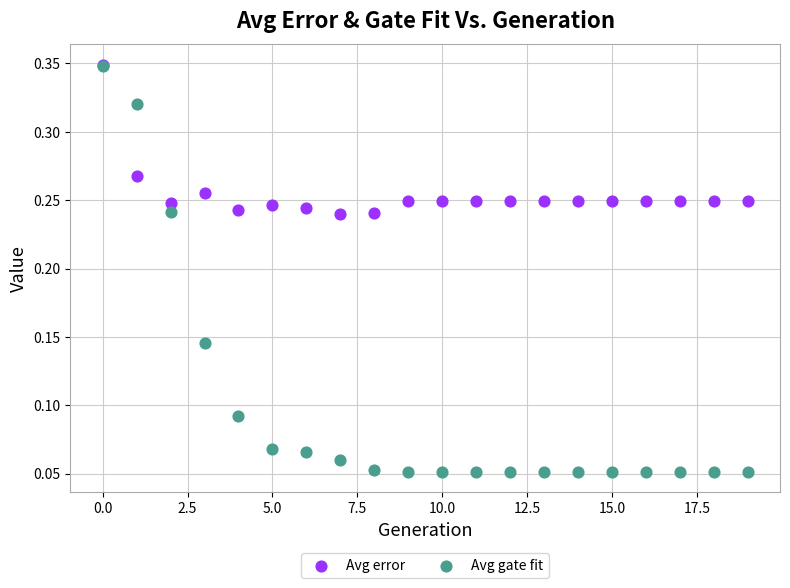

What are all the series names shown in the legend?

Avg error, Avg gate fit